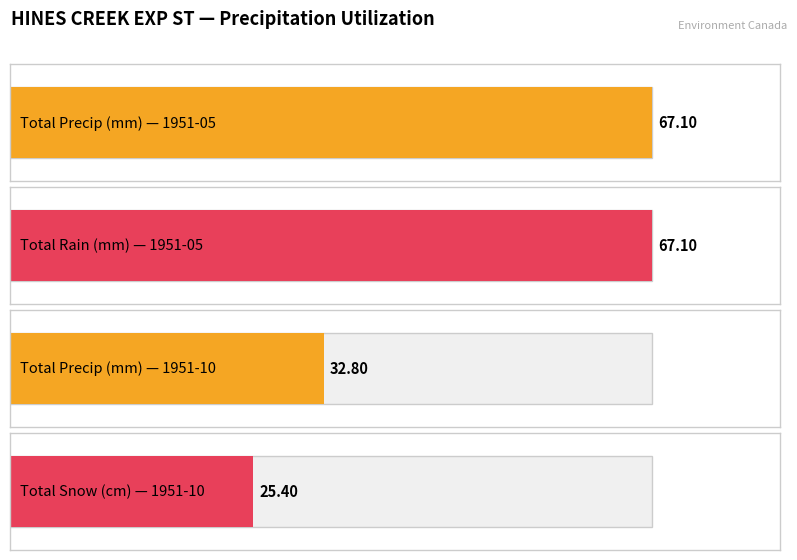

Which series has the largest total across all categories?

Total Precip (mm)